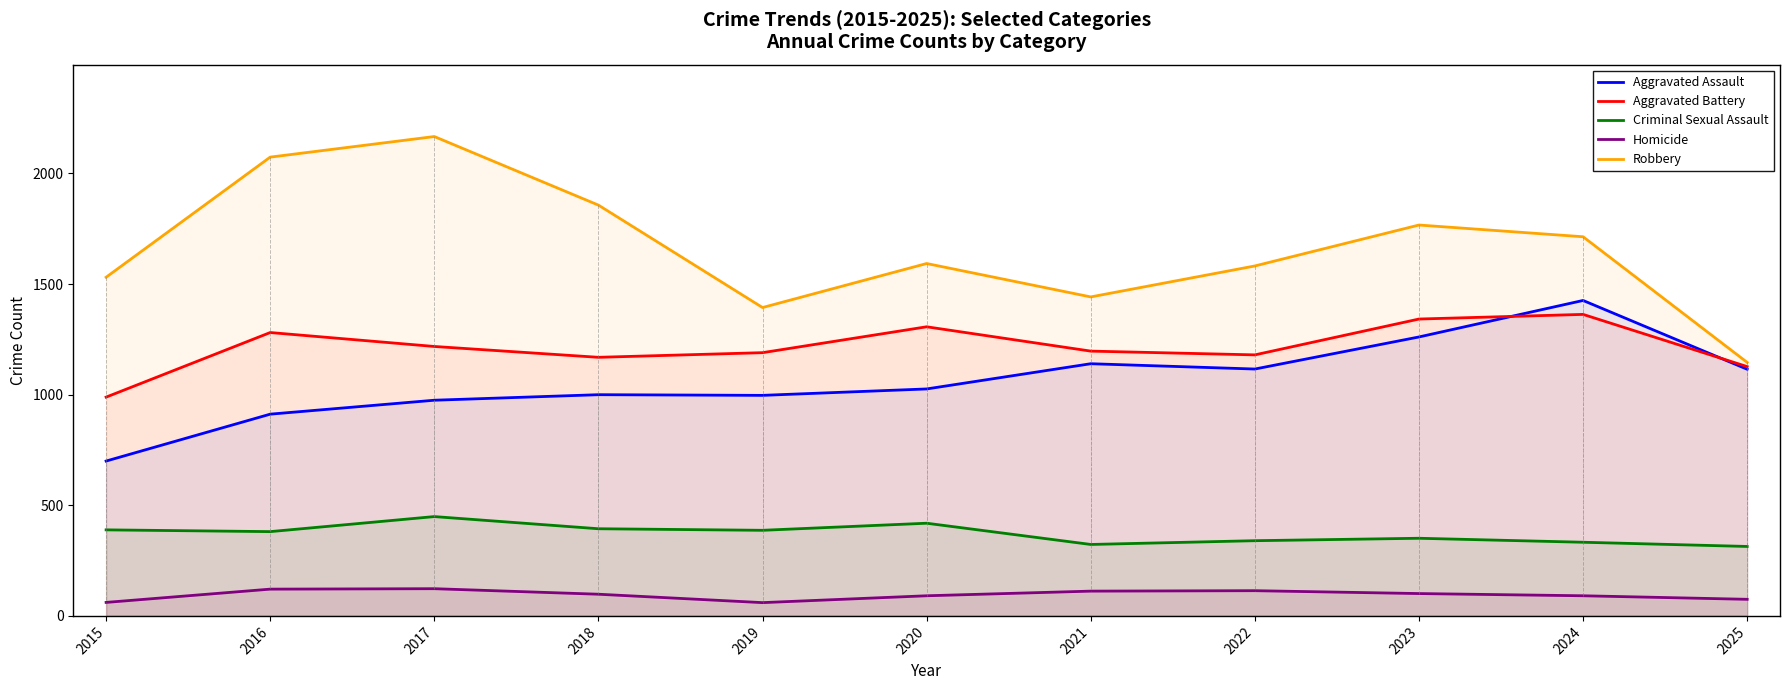

What is the greatest value displayed?

2167